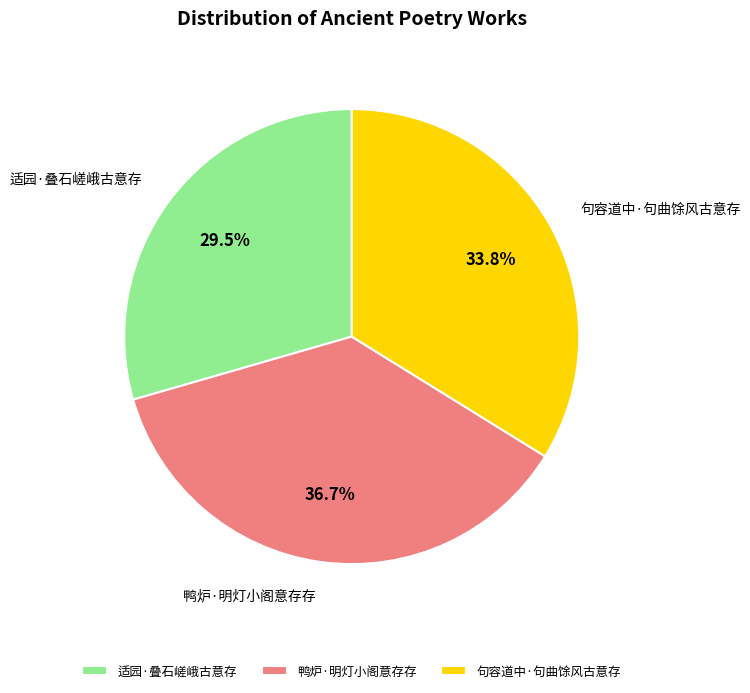

Count the number of slices in the pie.

3